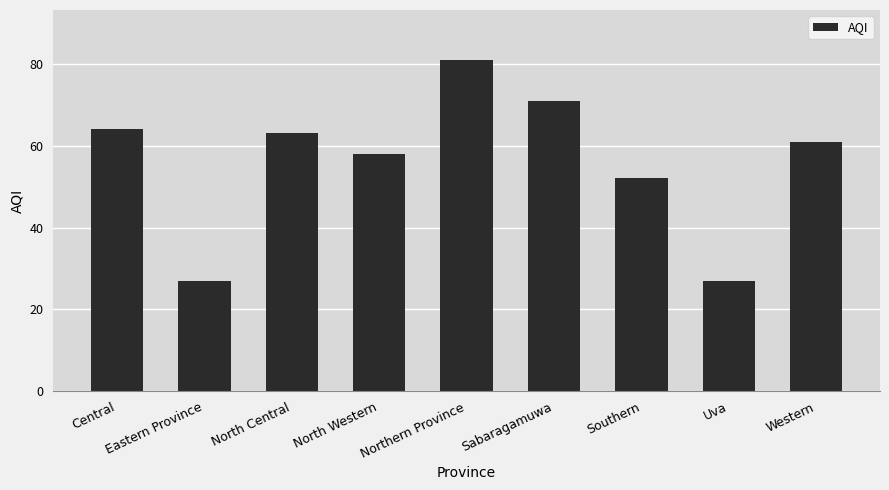

Where is the data nearest to the value 54?

Southern